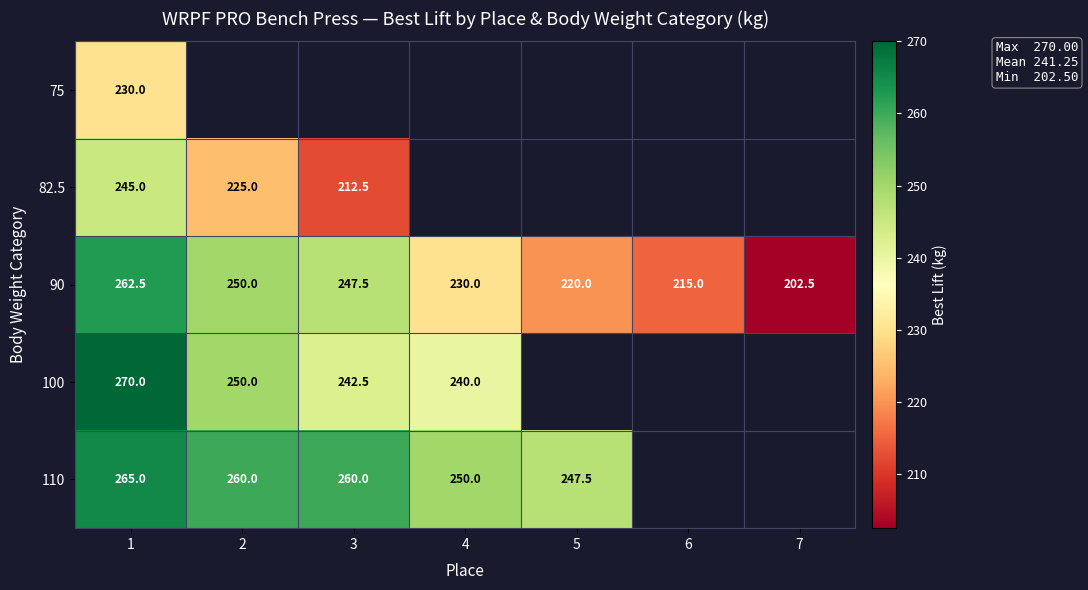

Is the value of 110 at 1 greater than the value of 90 at 6?

Yes